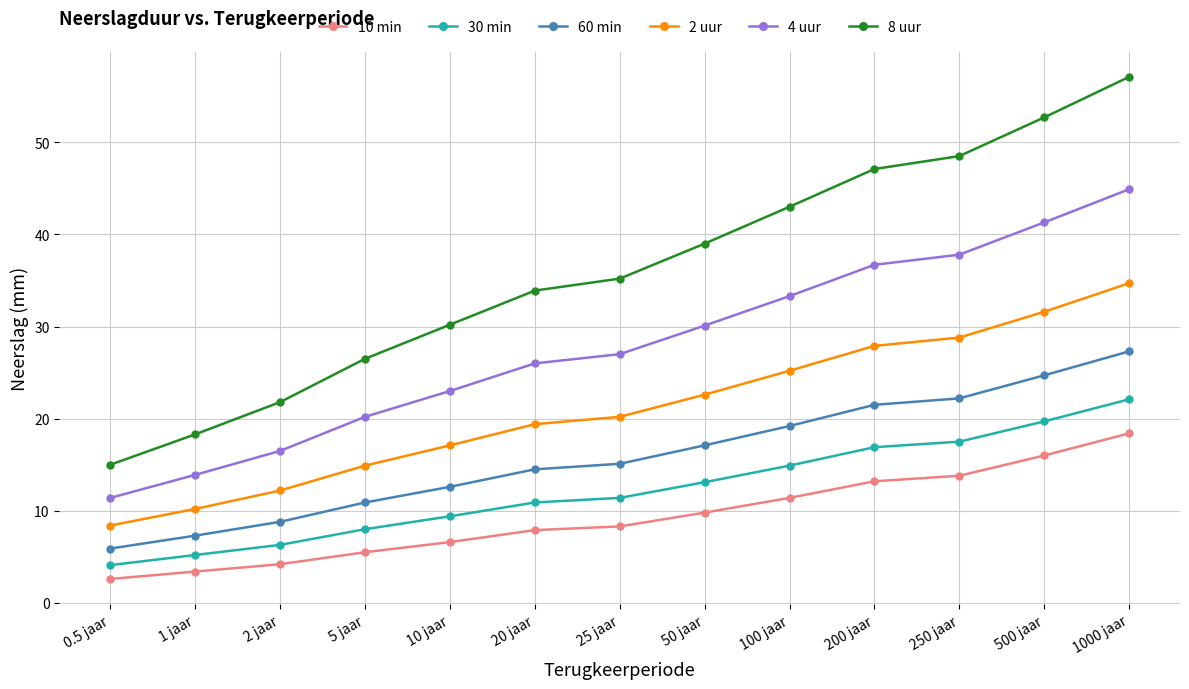

How many values in the 60 min series exceed 15?

7